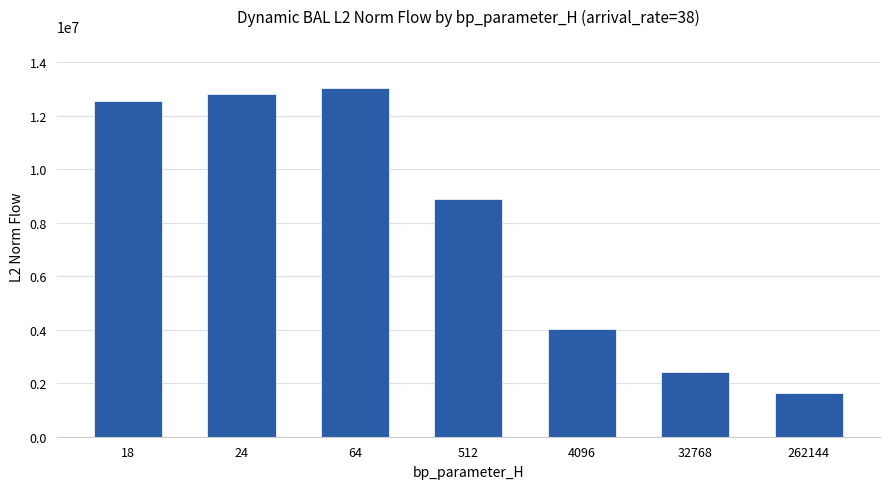

At which label is the value closest to 7320285?

512